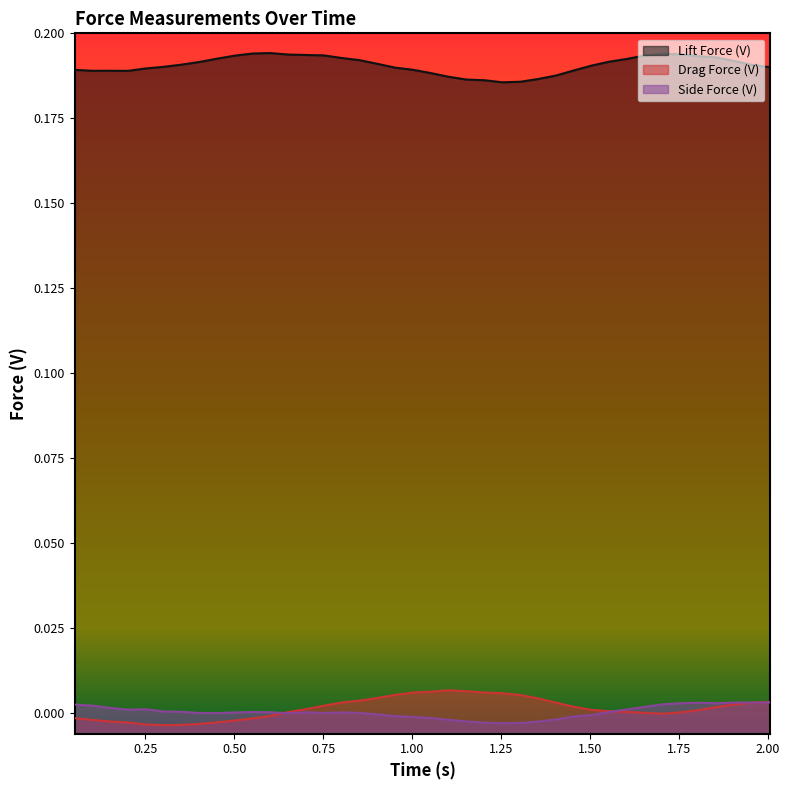

Which series has the largest total across all categories?

Lift Force (V)